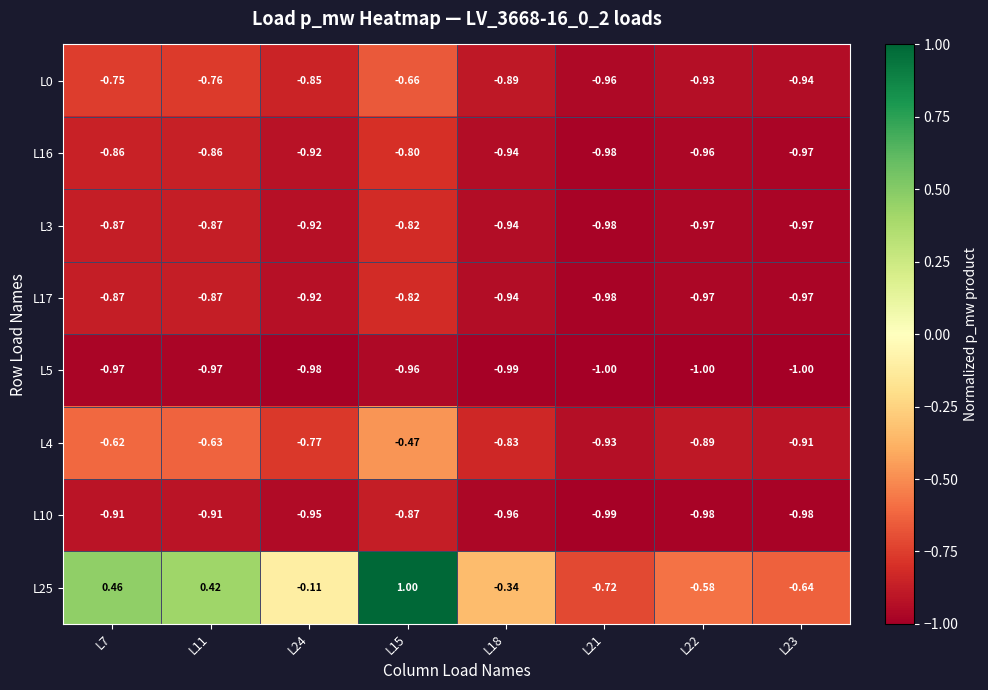

At which category does the chart reach its peak across all series?

L15